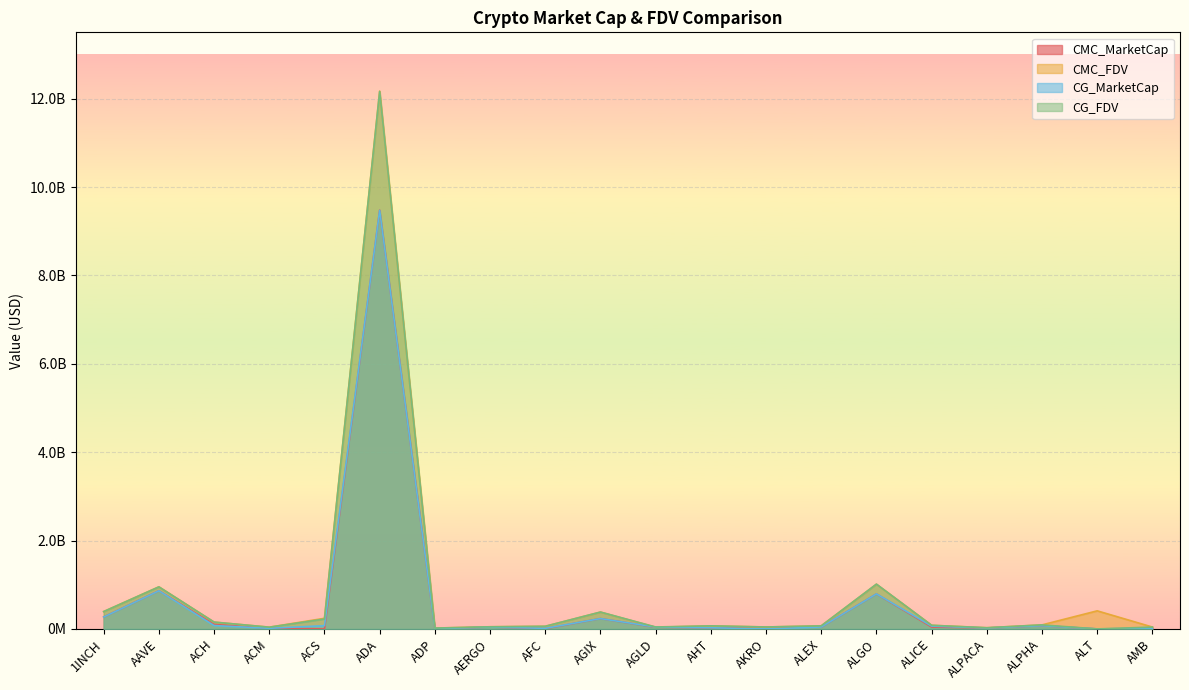

Between ADP and ACM, which is larger?

ACM